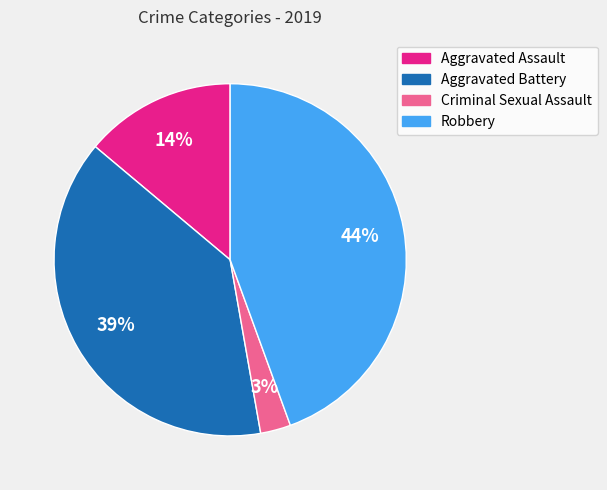

To the nearest percent, what is the average slice percentage?

25%